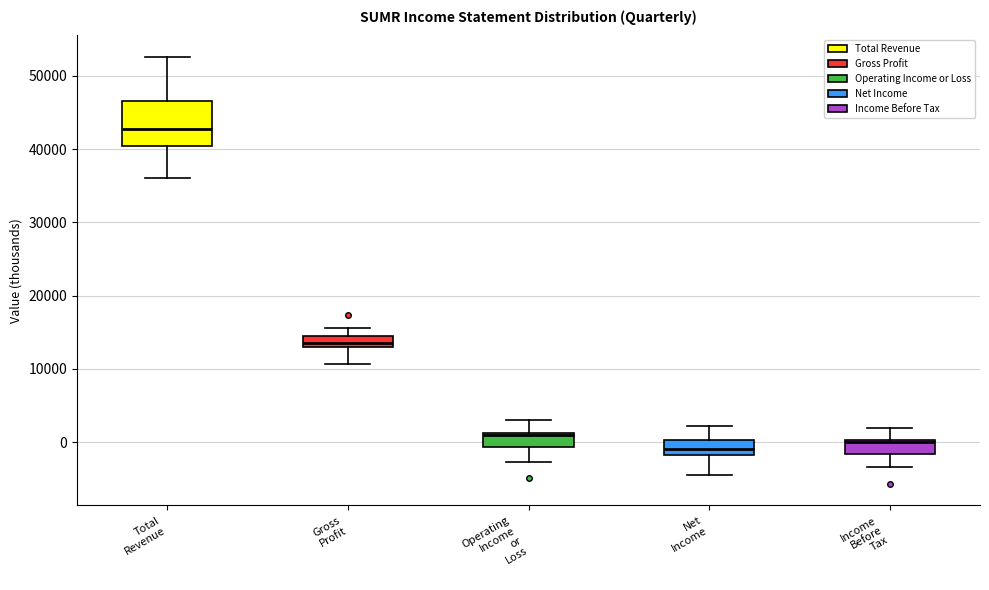

Where does the lower whisker of the box for Net Income end on the y-axis? The values are not printed on the chart, so give them approximately, as read against the axis.

-4000